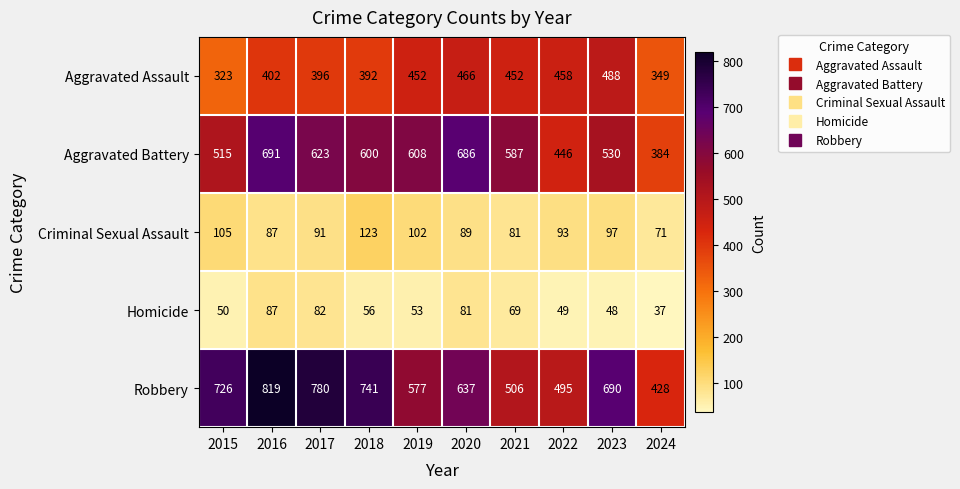

Where does the Criminal Sexual Assault series first go above 93?

2015